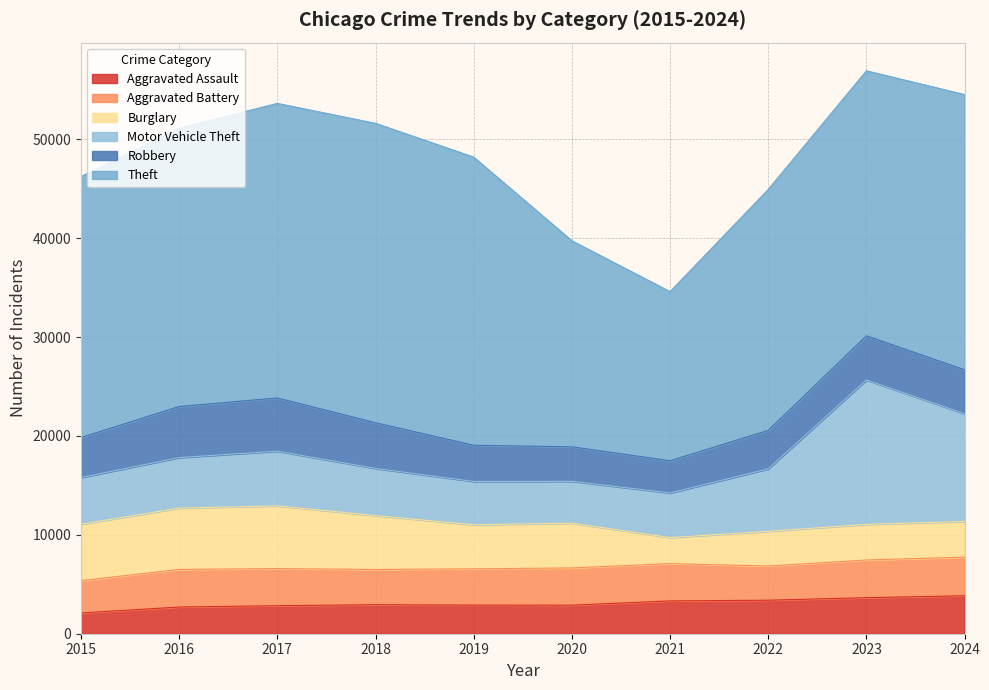

At which category does the chart reach its peak across all series?

2018